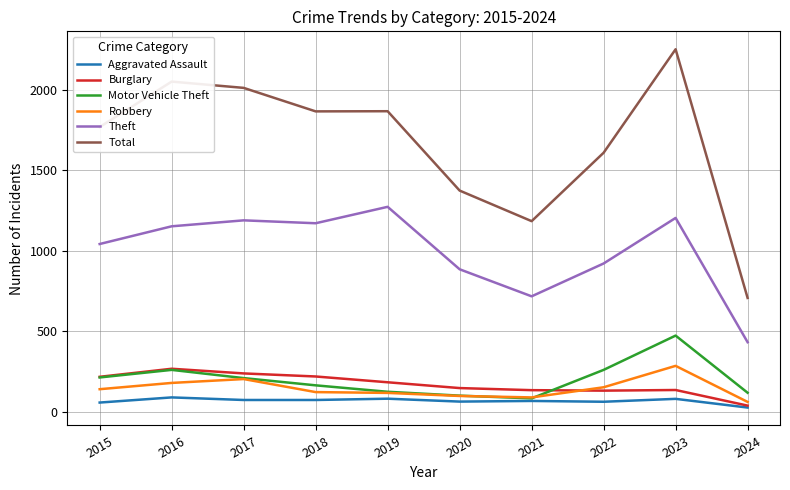

True or false: Robbery and Theft intersect in this chart.

False